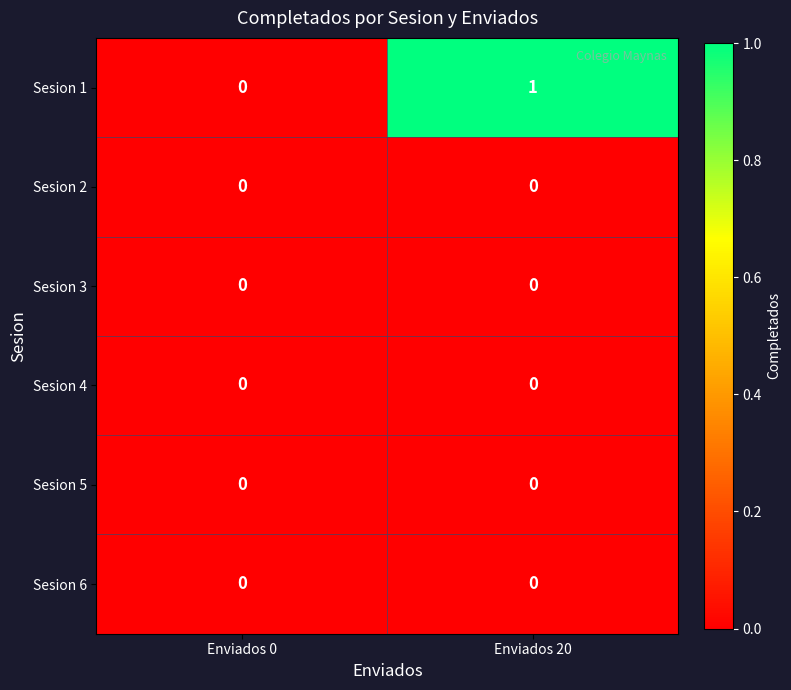

The value of Sesion 4 at Enviados 0 is 0. True or false?

True